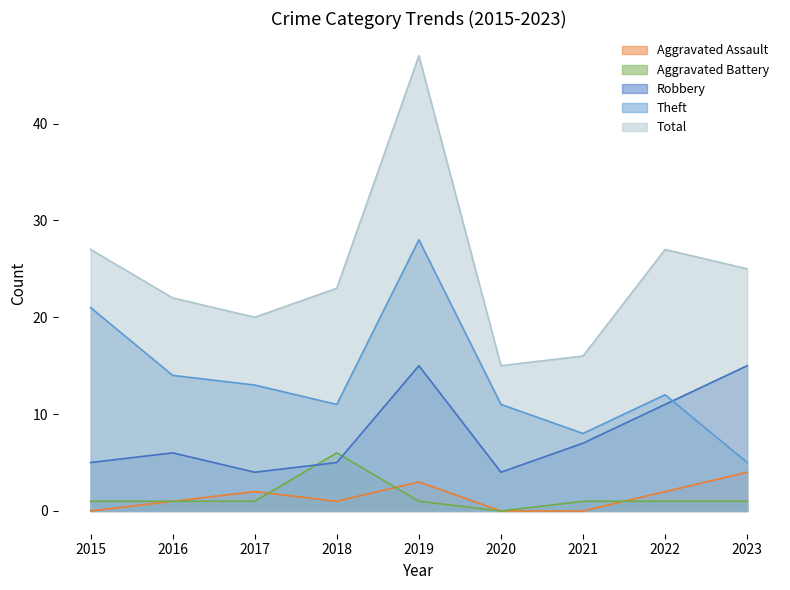

Rank the series by their maximum value, from highest to lowest.

Total, Theft, Robbery, Aggravated Battery, Aggravated Assault